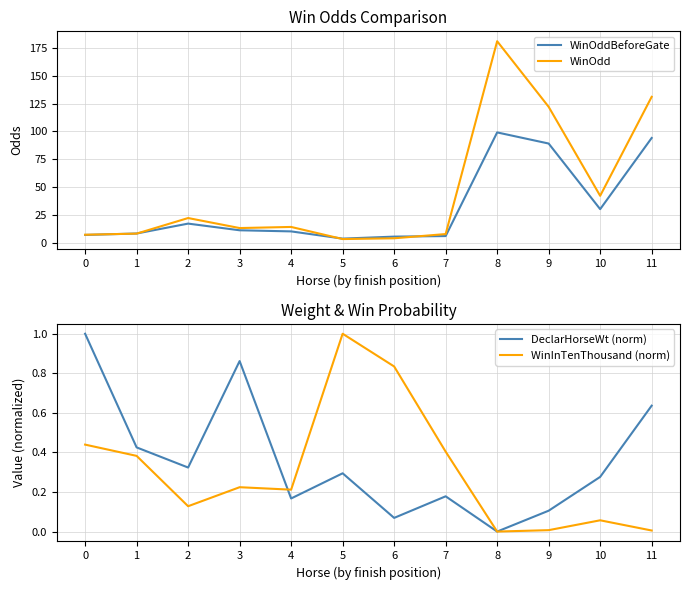

What is the average value of the WinOdd series?

46.2